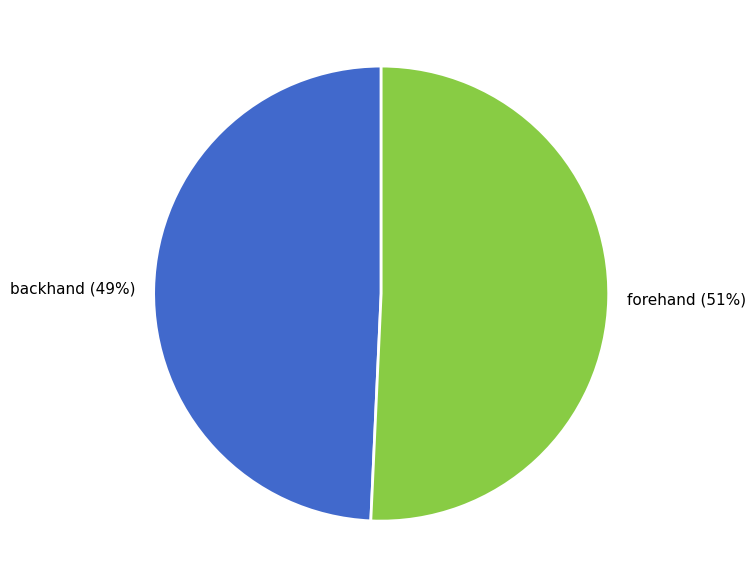

How many slices are in this pie chart?

2